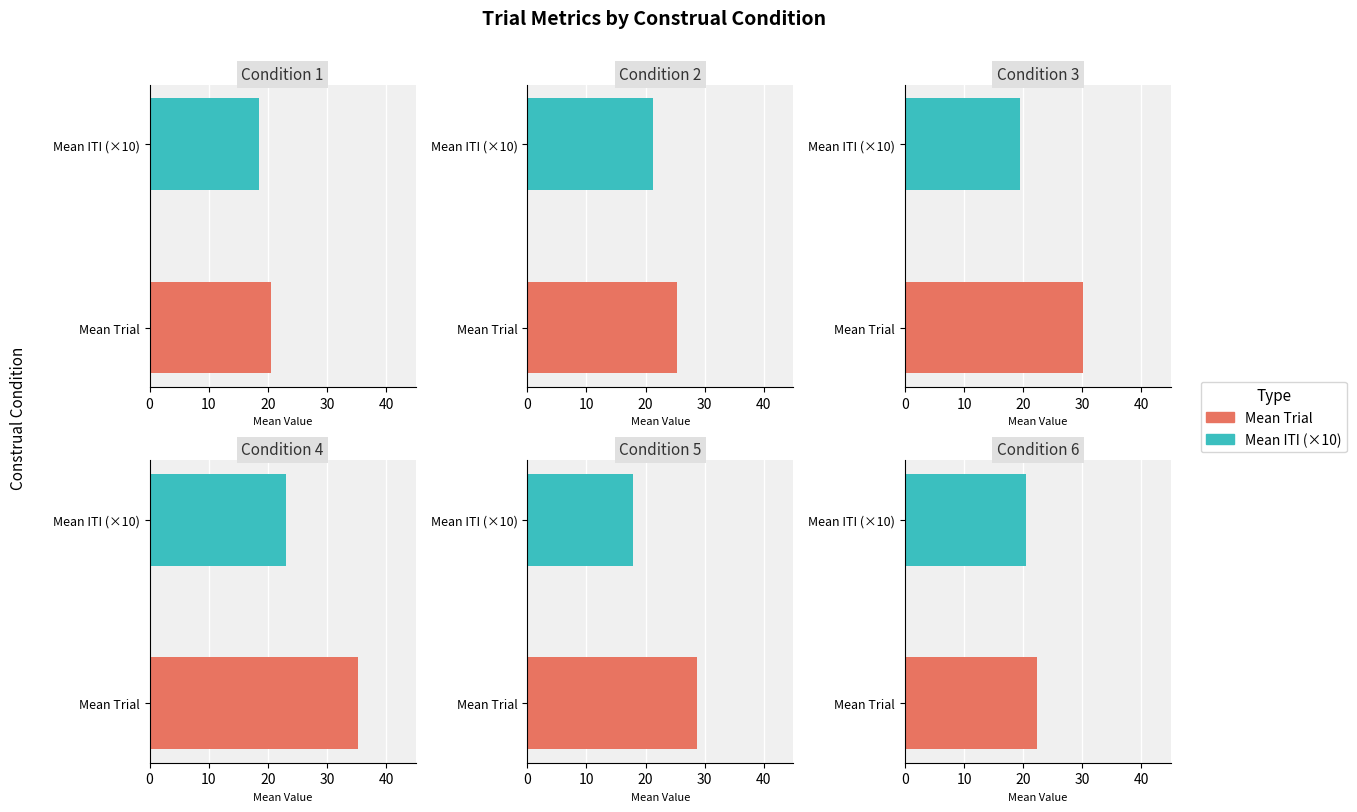

At which category is the sum across all series the highest?

Condition 4